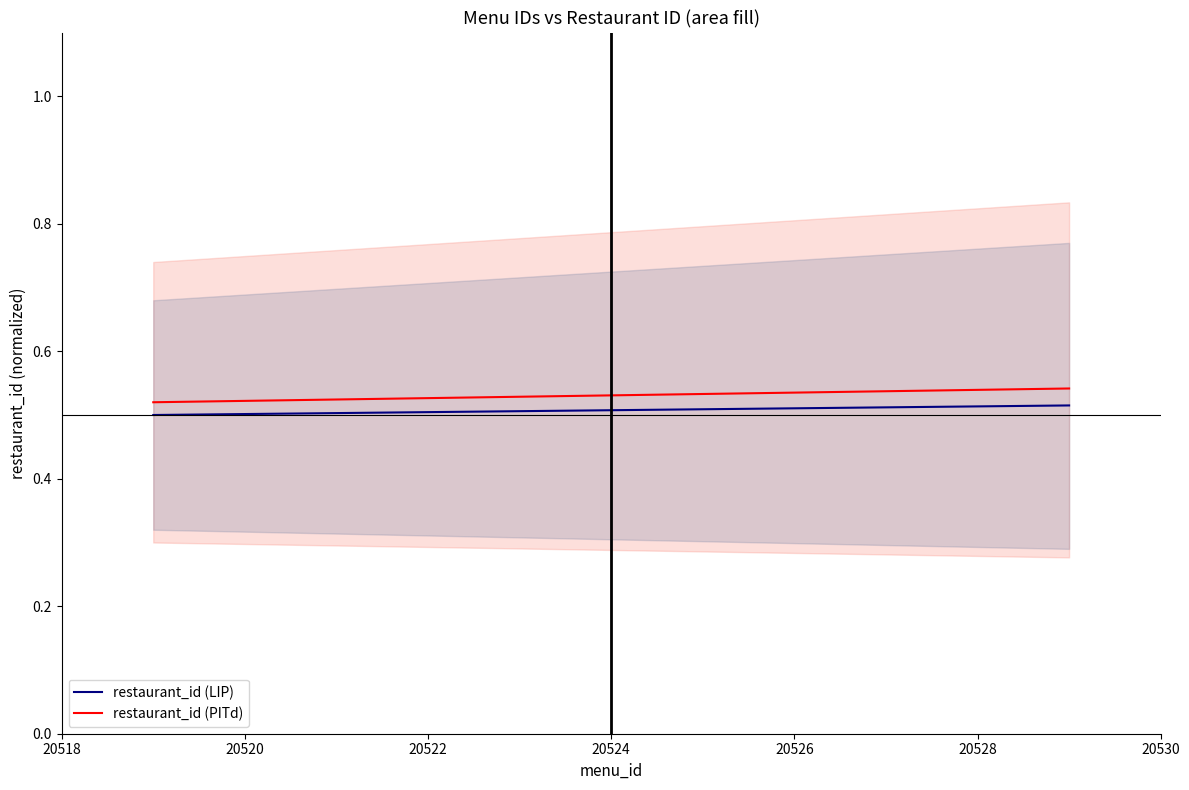

Rank the series by their maximum value, from lowest to highest.

restaurant_id (LIP), restaurant_id (PITd)